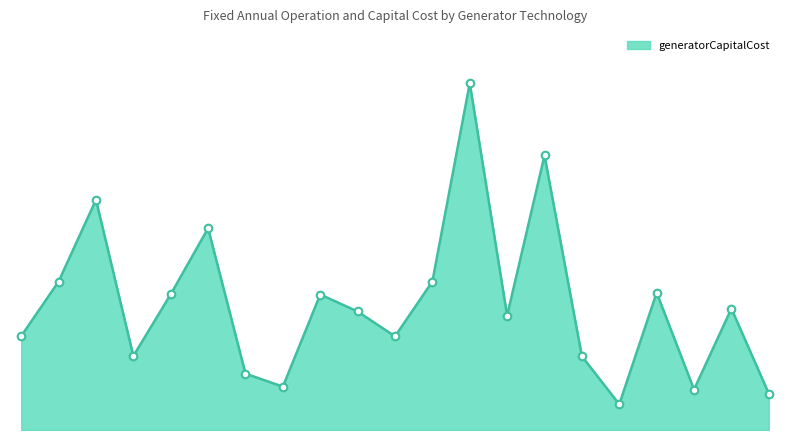

Is this an area chart (filled region under the line)?

Yes